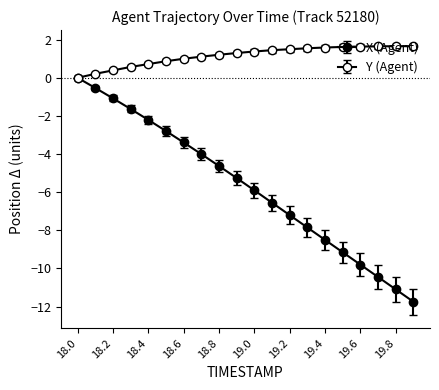

Count the number of data series in this chart.

2